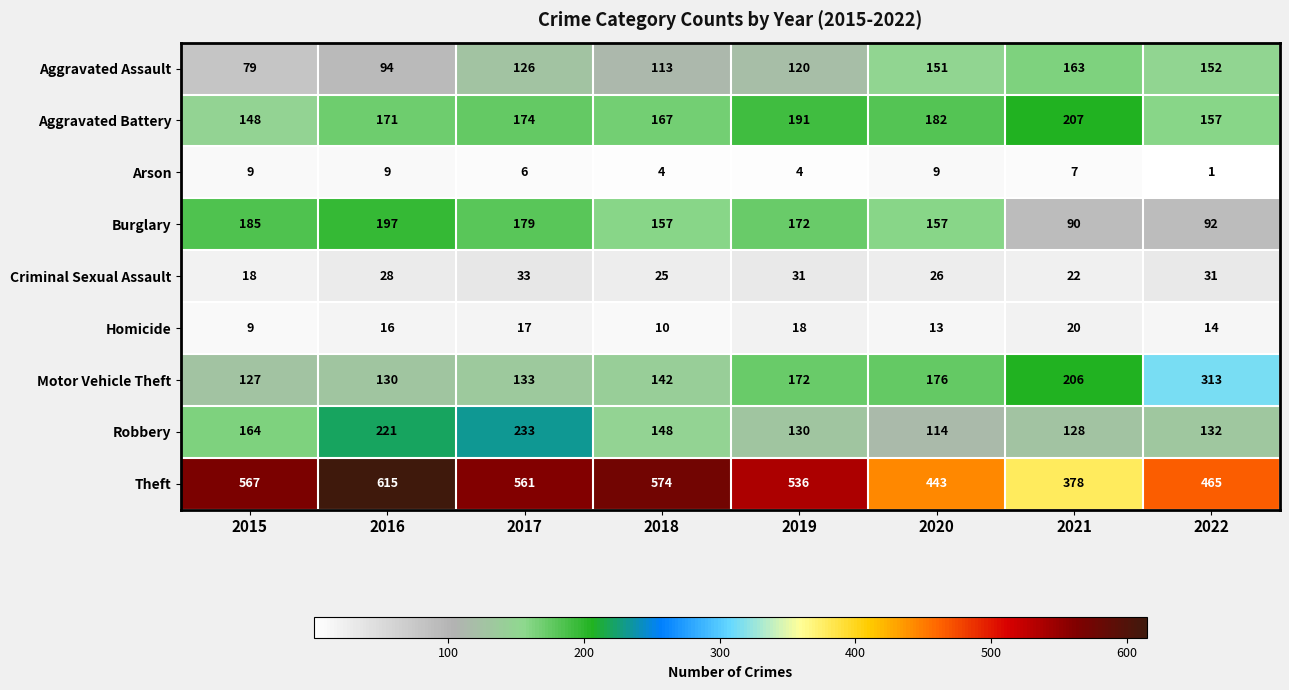

What value does the Criminal Sexual Assault series have at 2022?

31